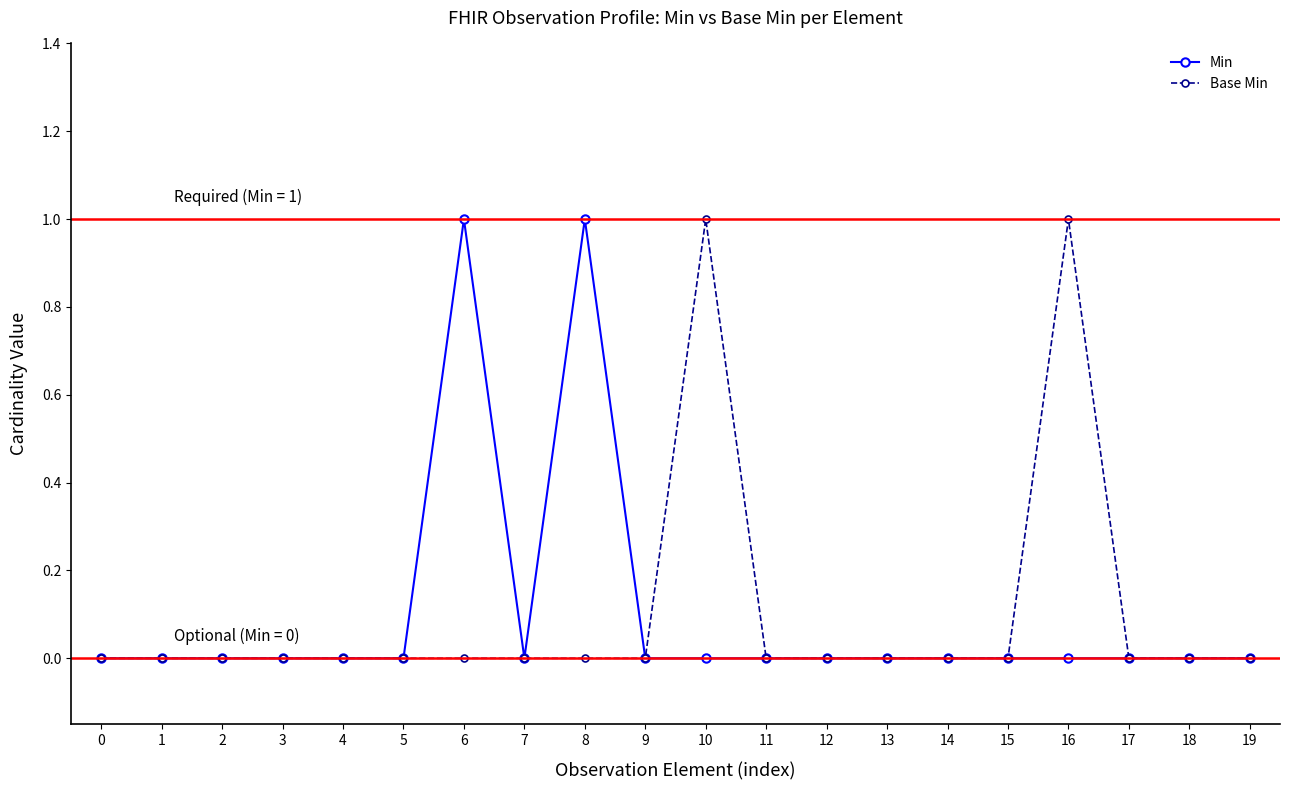

At 6, list the series in order from smallest to largest.

Base Min, Min